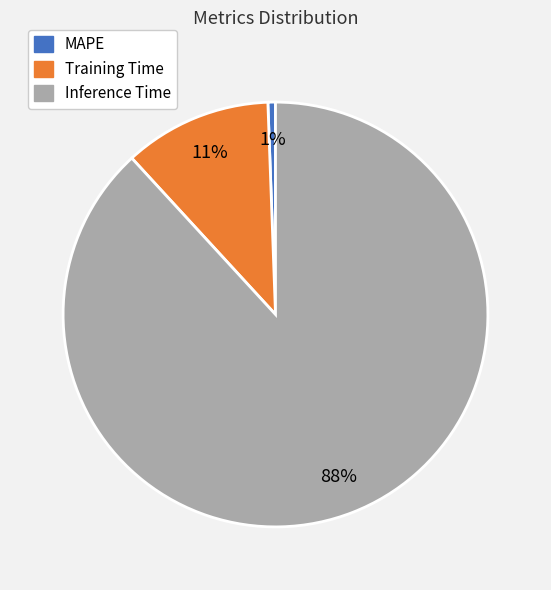

How many slices are in this pie chart?

3